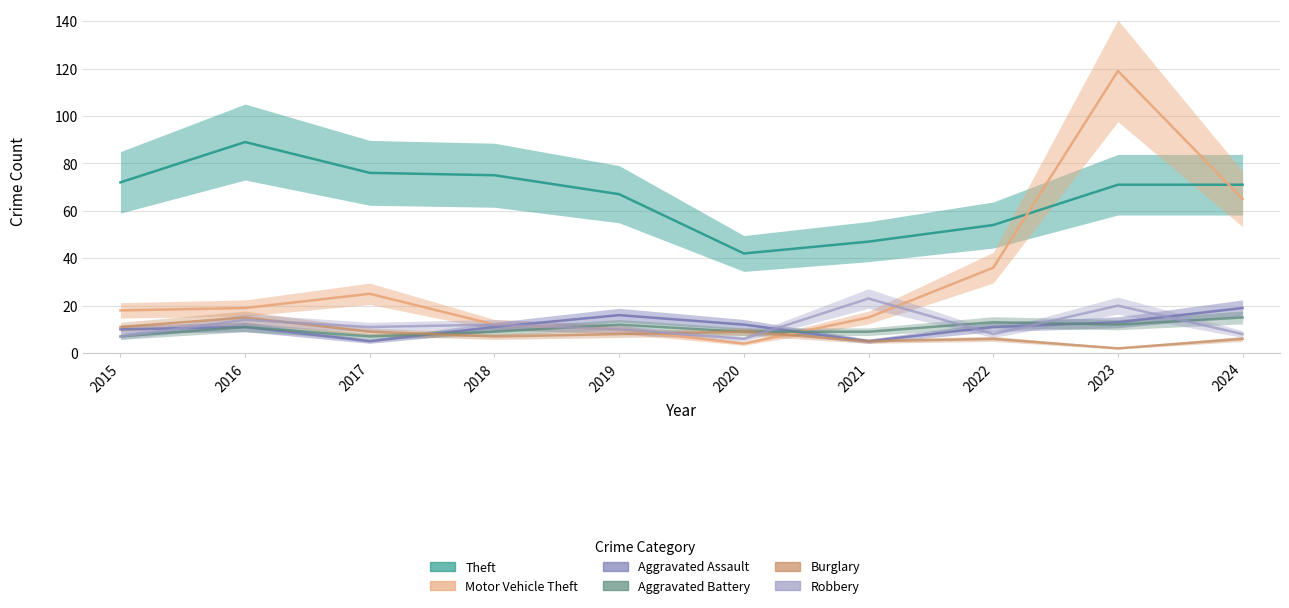

Between 2018 and 2023, which series saw the biggest shift?

Motor Vehicle Theft